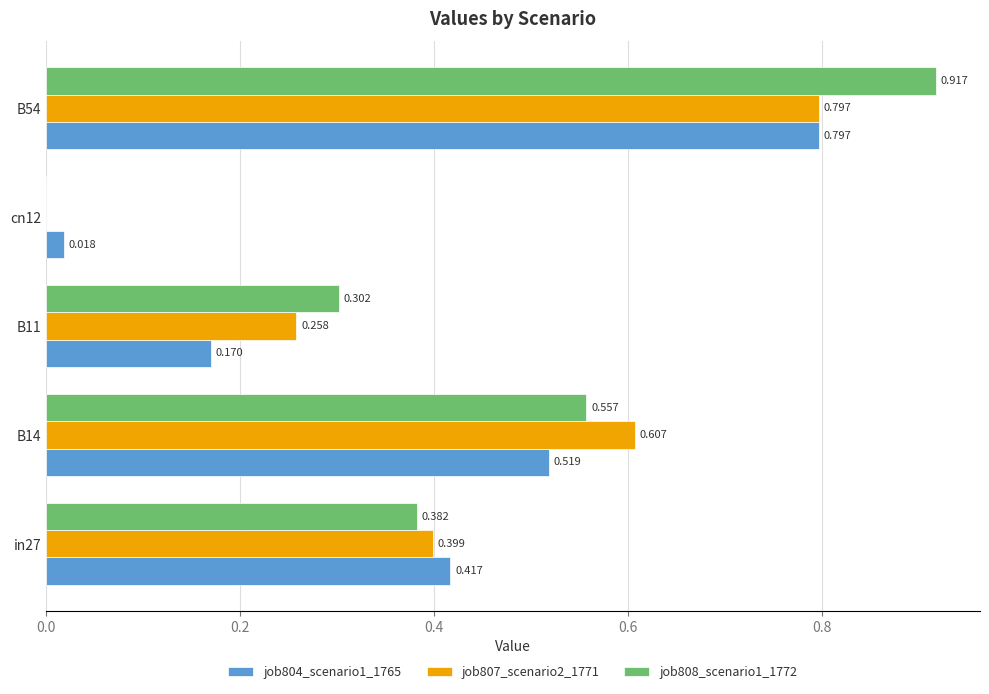

How many values in job808_scenario1_1772 are above zero?

4